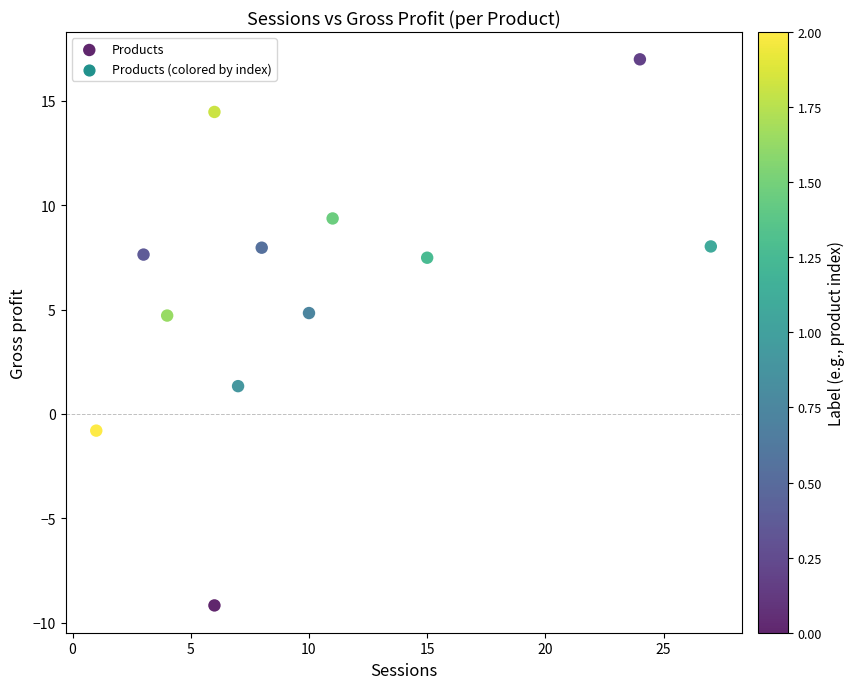

What is the average Y value?

6.1